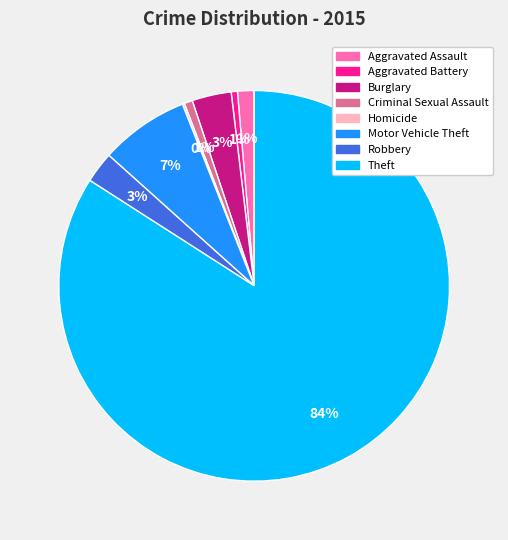

Is it true that Robbery is 3% of the pie?

True